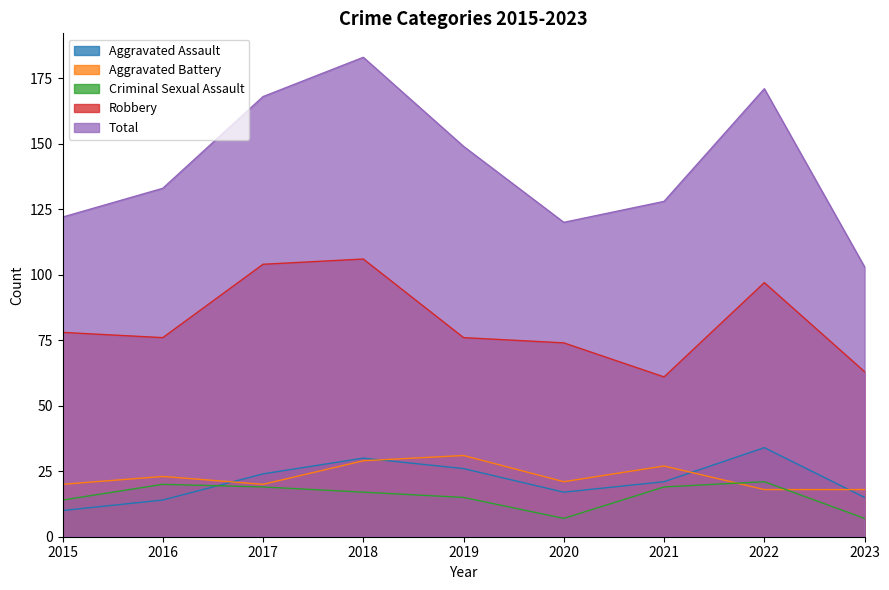

How many intersections are there between Aggravated Battery and Aggravated Assault?

4